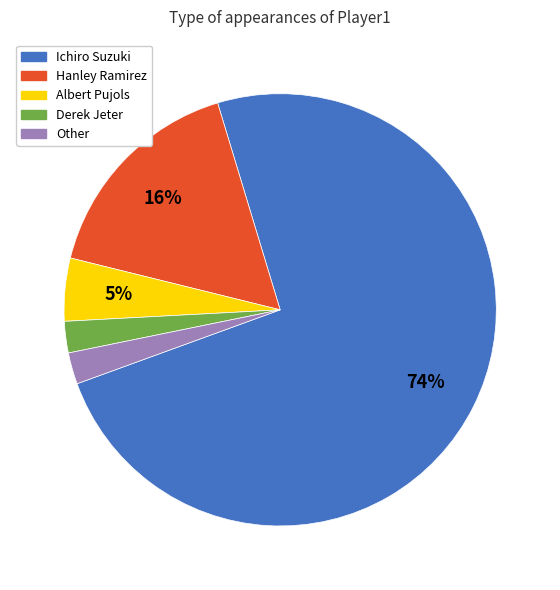

Which category has the biggest portion of the pie?

Ichiro Suzuki